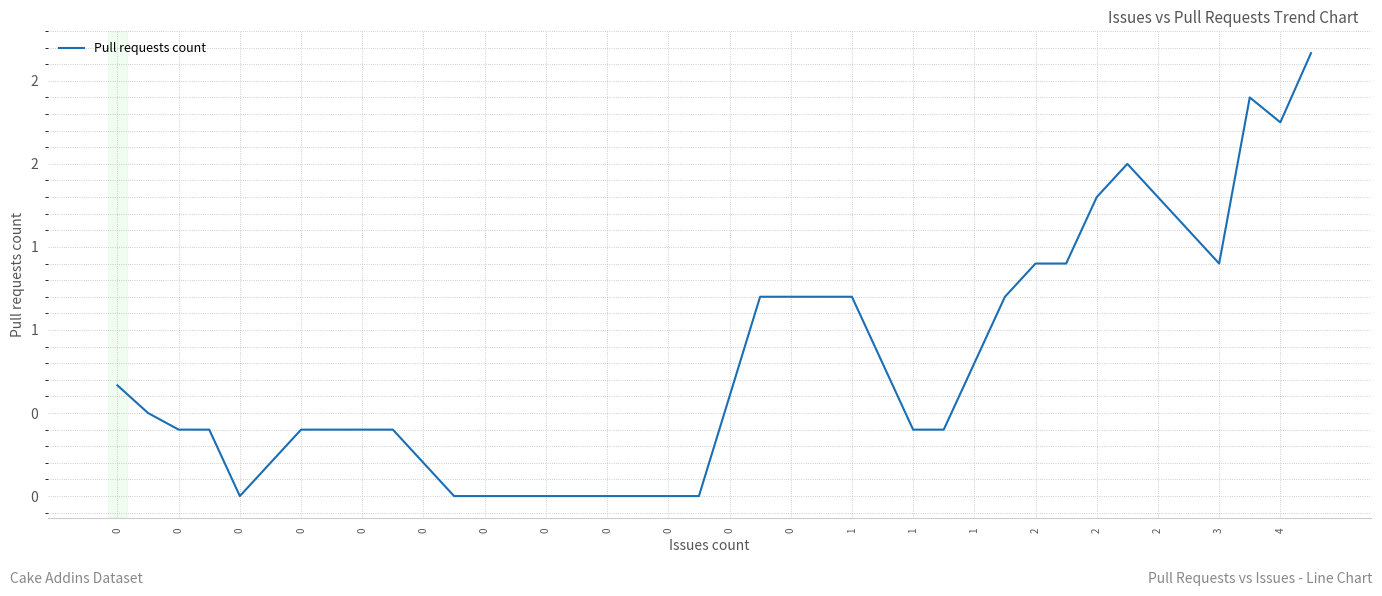

Does the chart display data point markers on the line(s)?

No